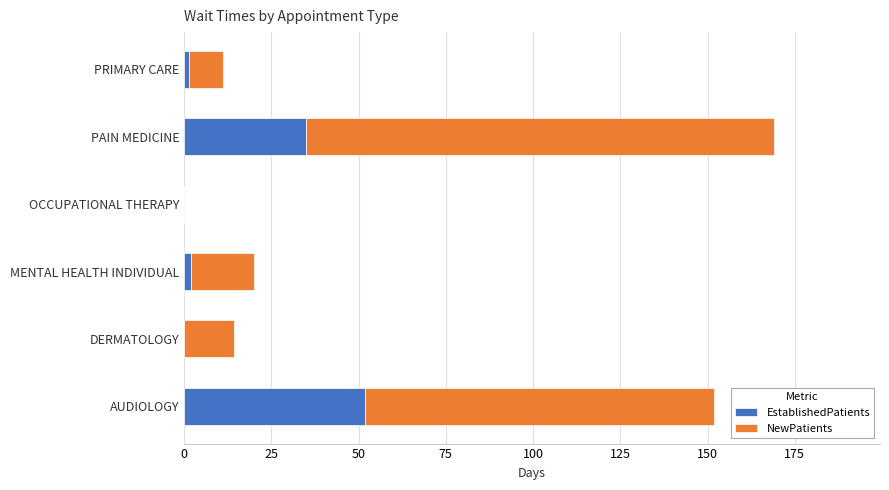

True or false: EstablishedPatients has a value of 35.0 at PAIN MEDICINE.

True